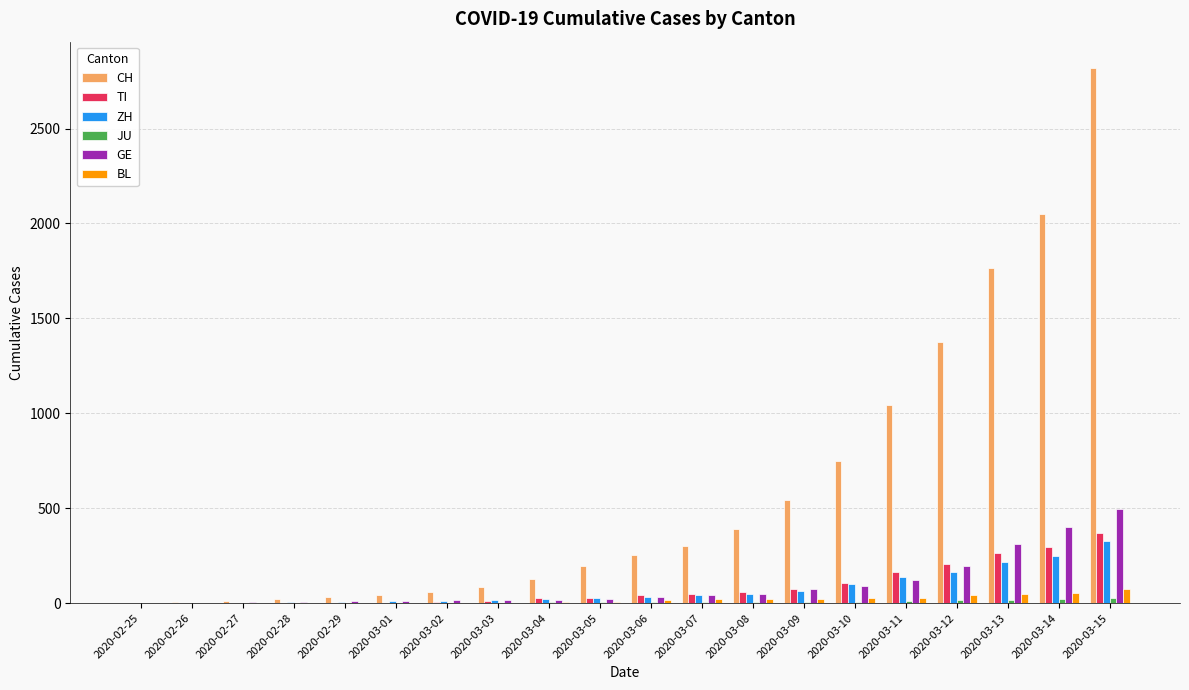

At which category is the sum across all series the highest?

2020-03-15